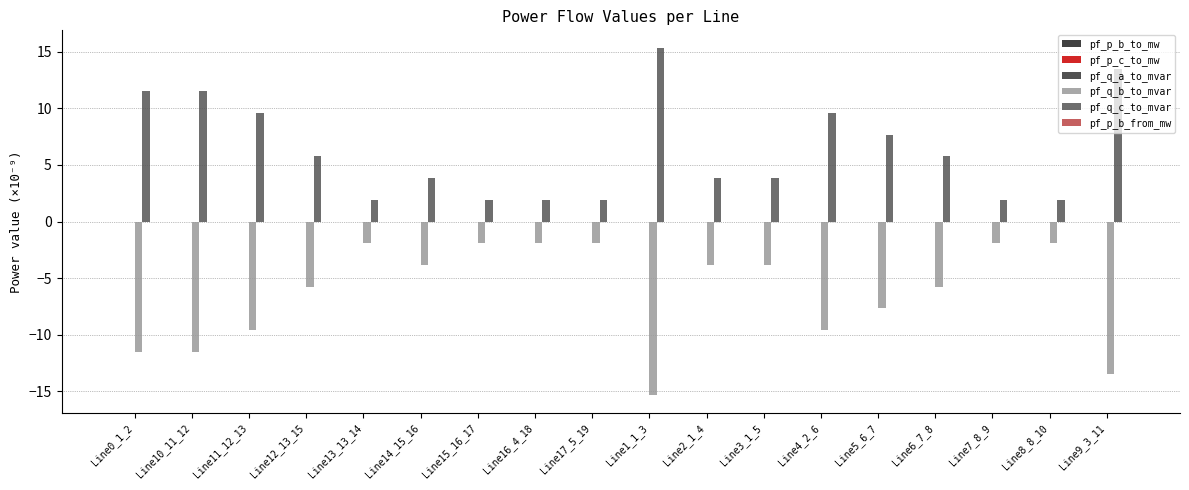

What is the lowest value of the pf_q_c_to_mvar series?

1.9